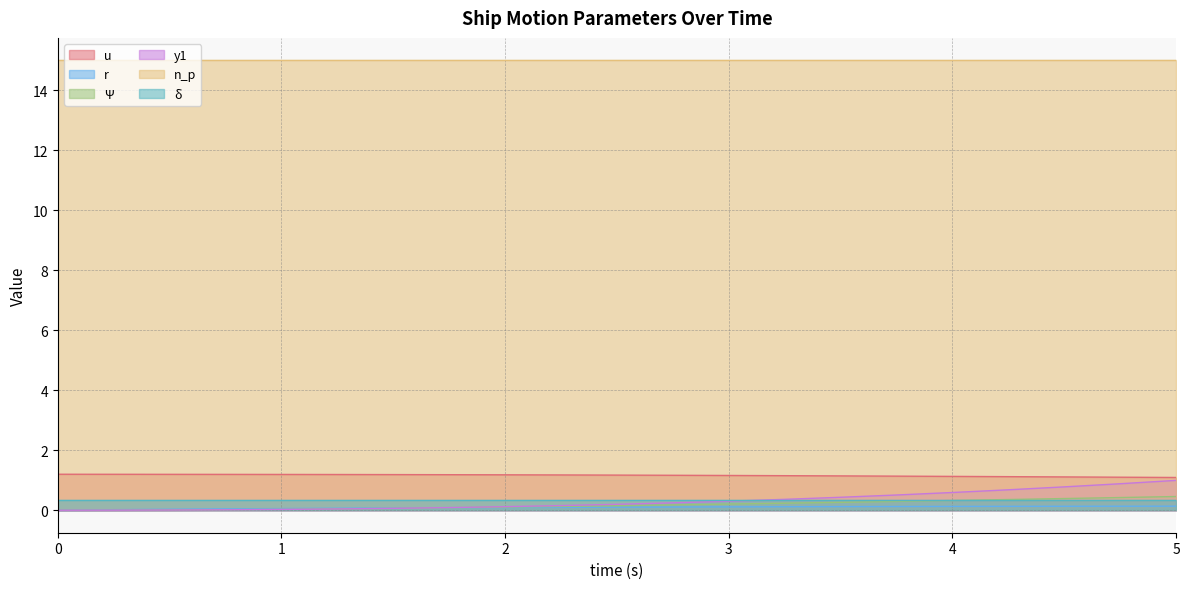

What is the label of the 11th point from the left?

2.5